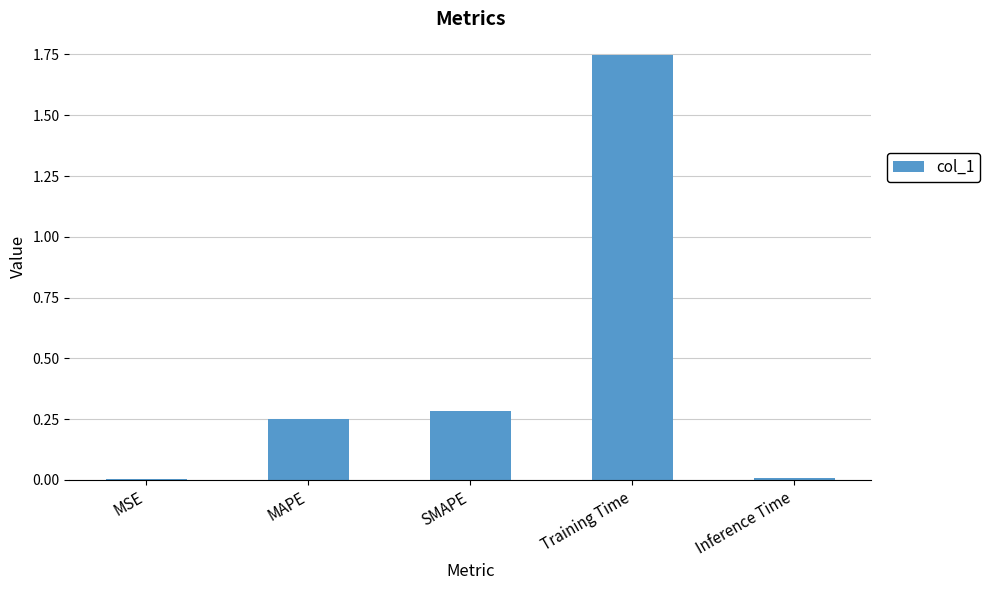

Which category has the highest value across all series?

Training Time